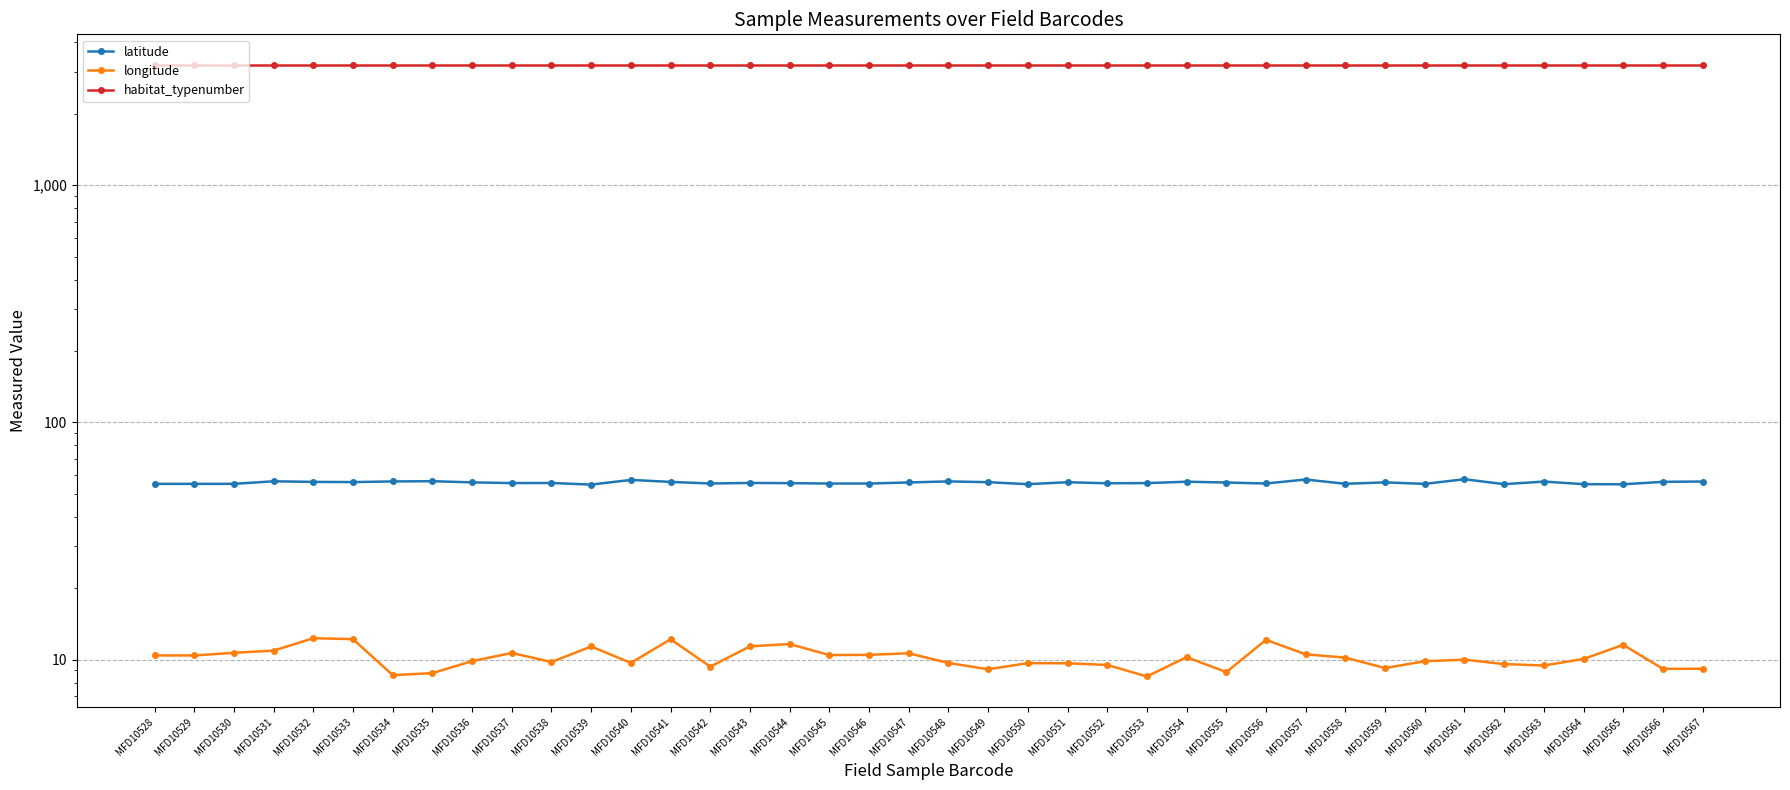

Between MFD10543 and MFD10554, which series saw the biggest shift?

longitude